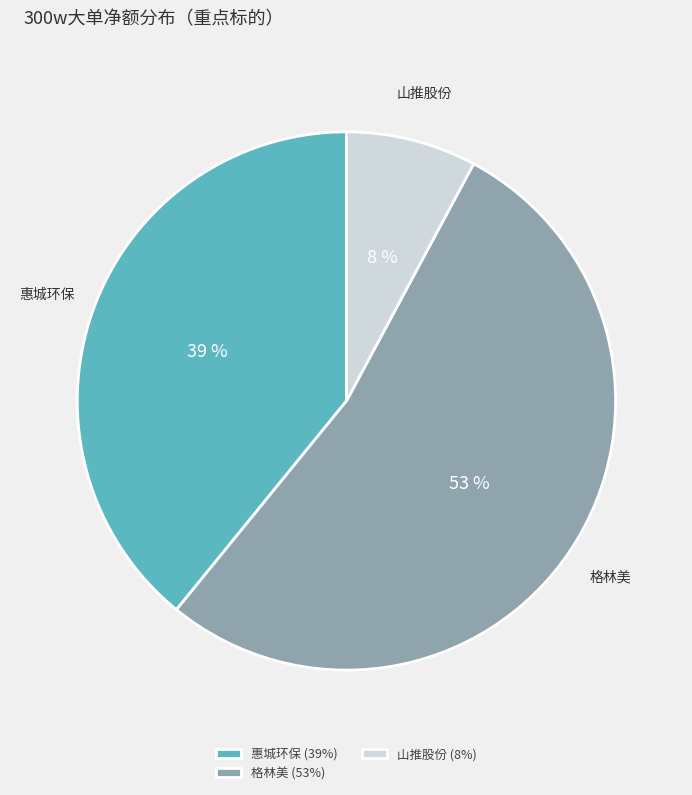

How many segments does this pie chart have?

3